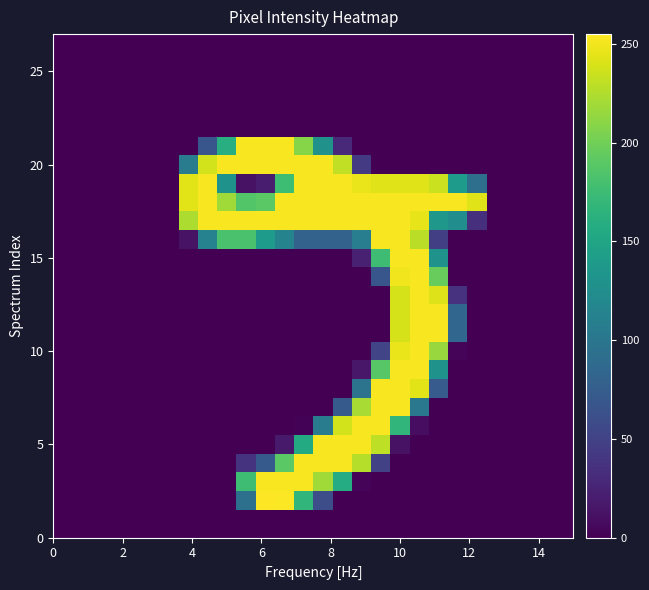

How many series are shown in this chart?

28